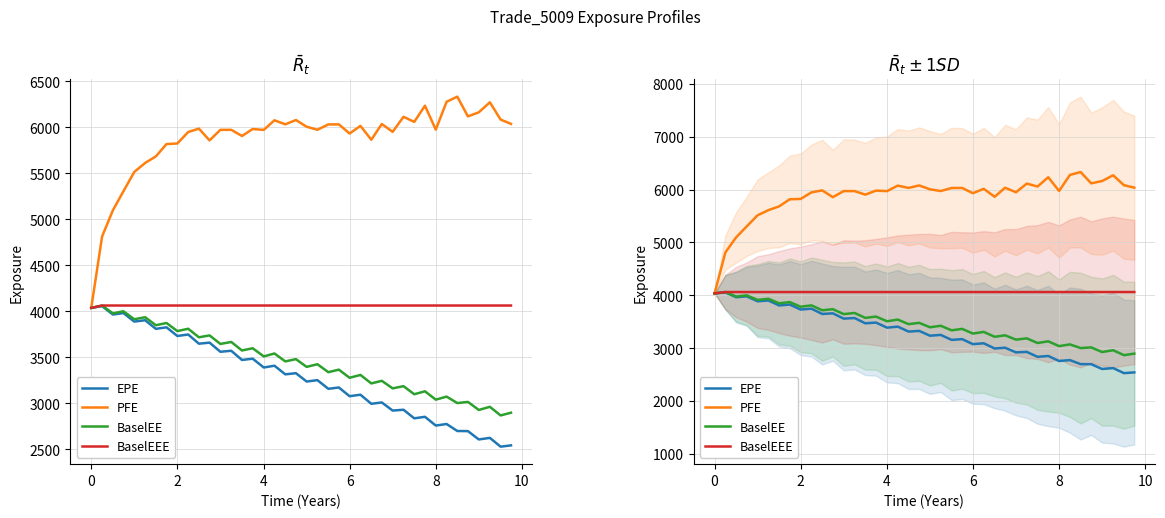

What is the maximum value shown in the chart?

6332.4